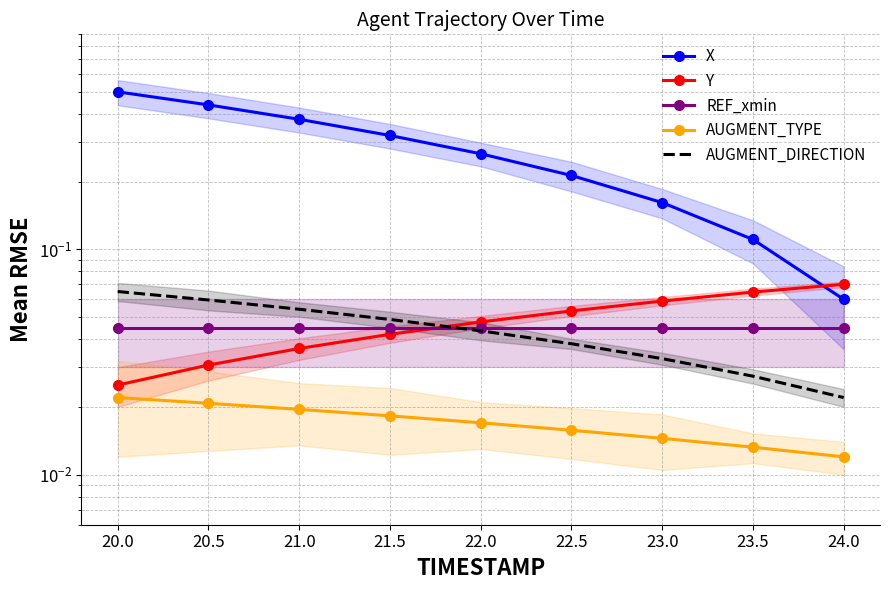

Which has a higher value, 20.5 or 24.0?

20.5